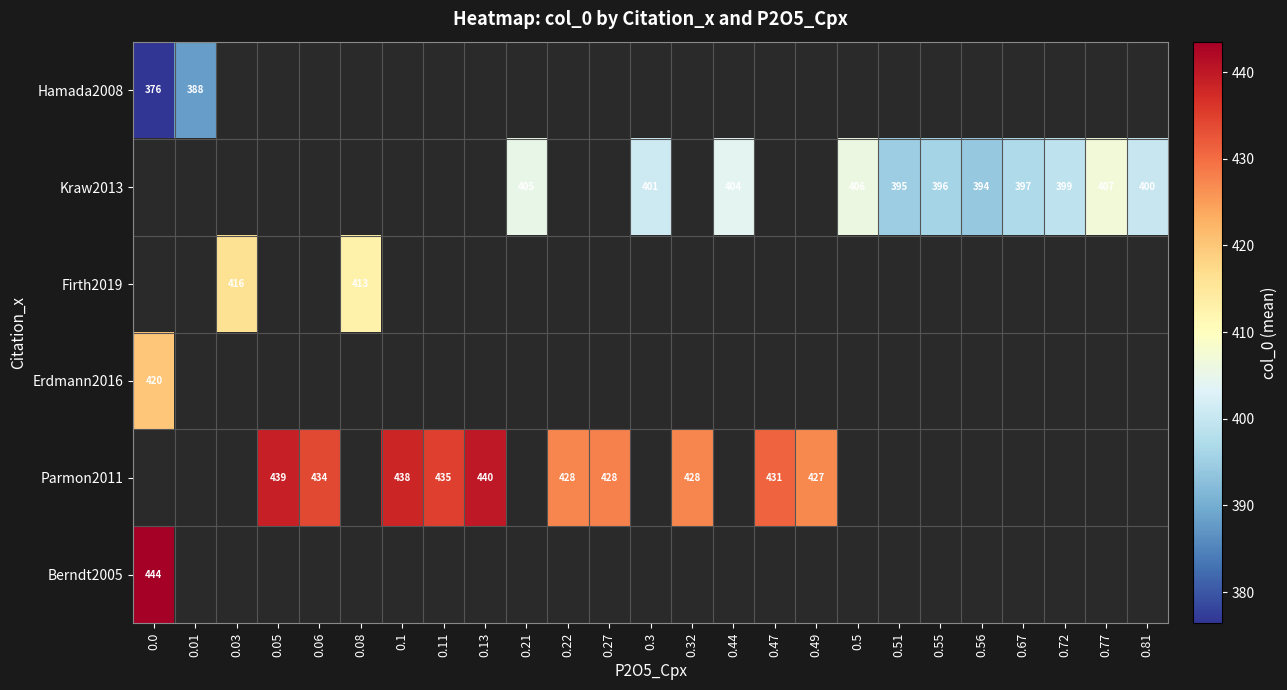

Between 0.44 and 0.21, which is larger?

0.21